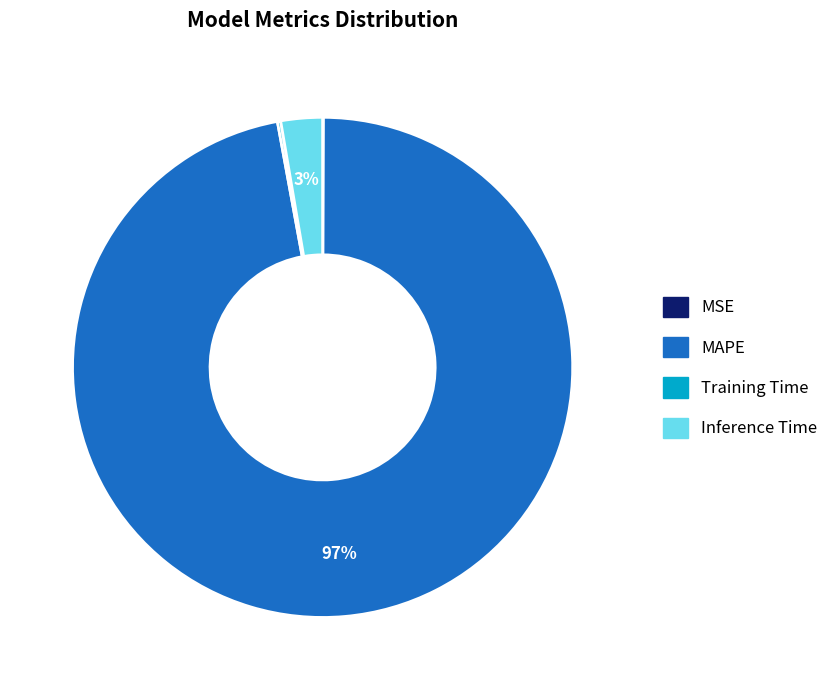

To the nearest percent, what portion does MAPE represent?

97%